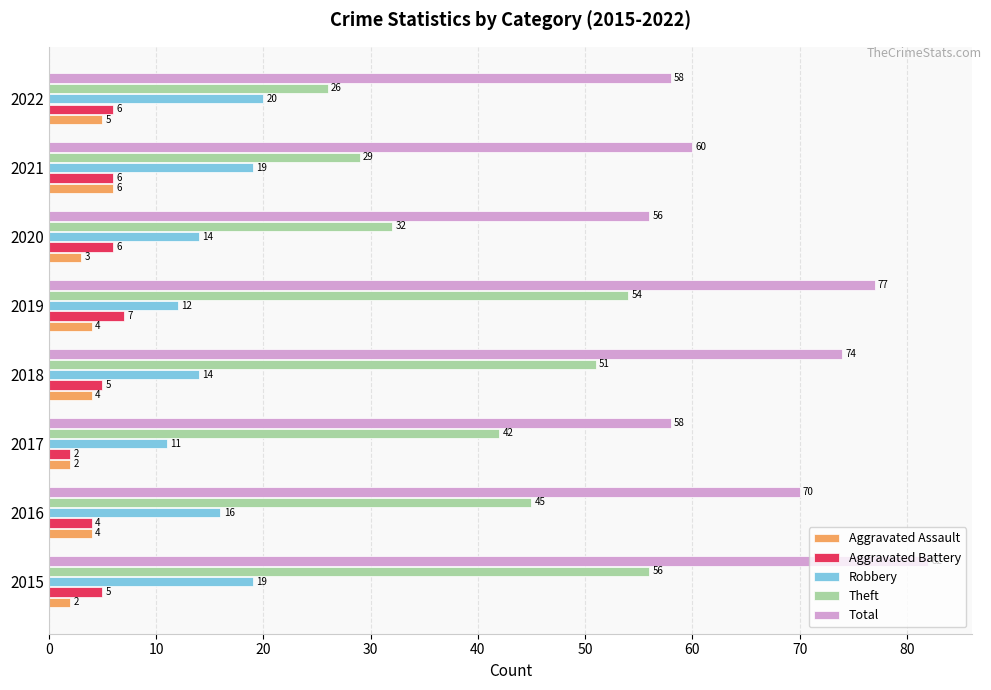

What is the sum of all Robbery values?

125